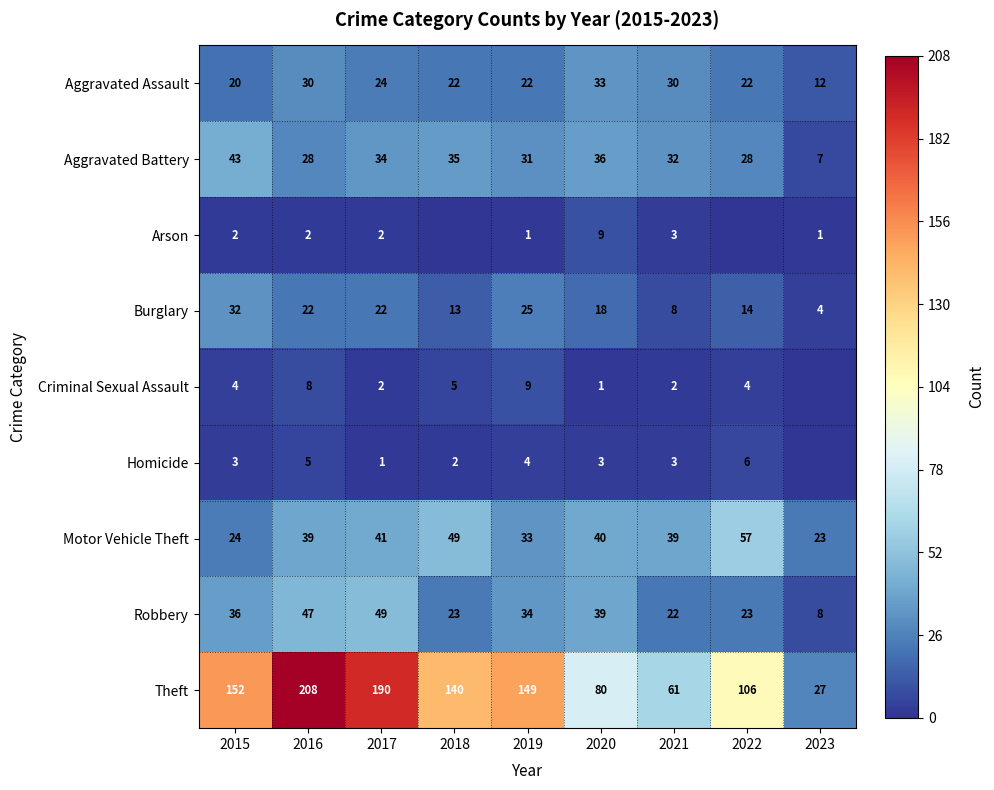

Is the value of Robbery at 2016 greater than the value of Arson at 2020?

Yes